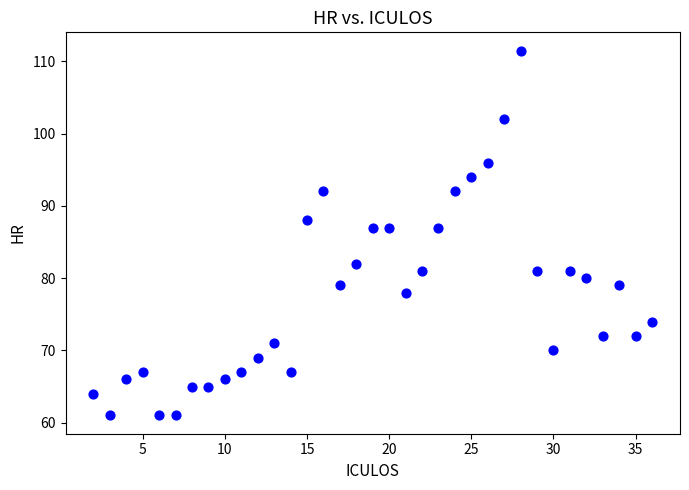

What is the range of X values (max minus min)?

34.0